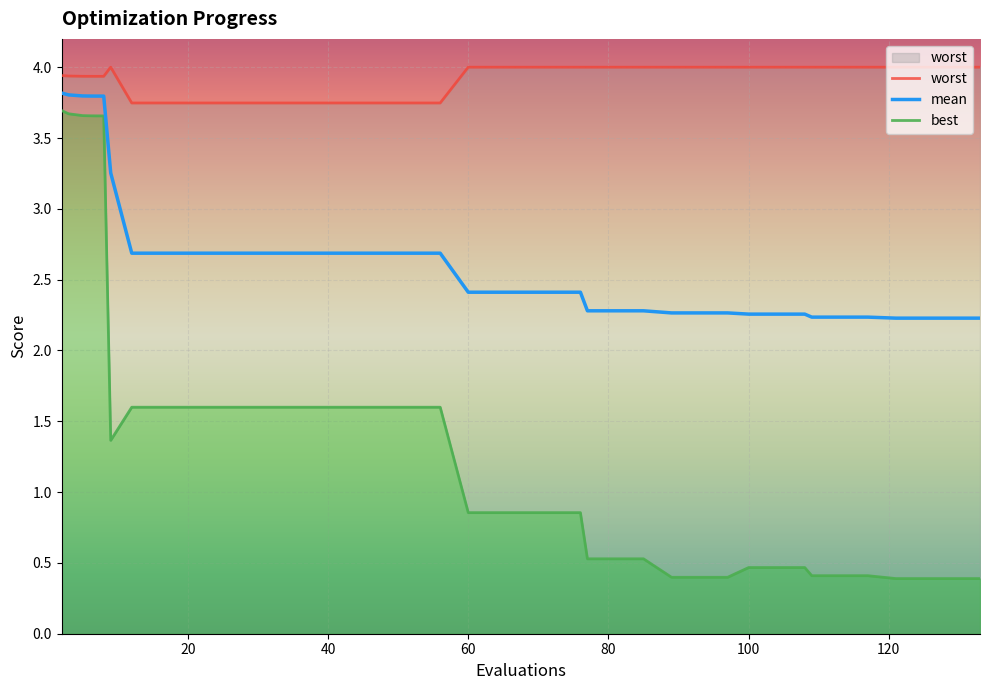

What is the total value across all series at 20?

8.0